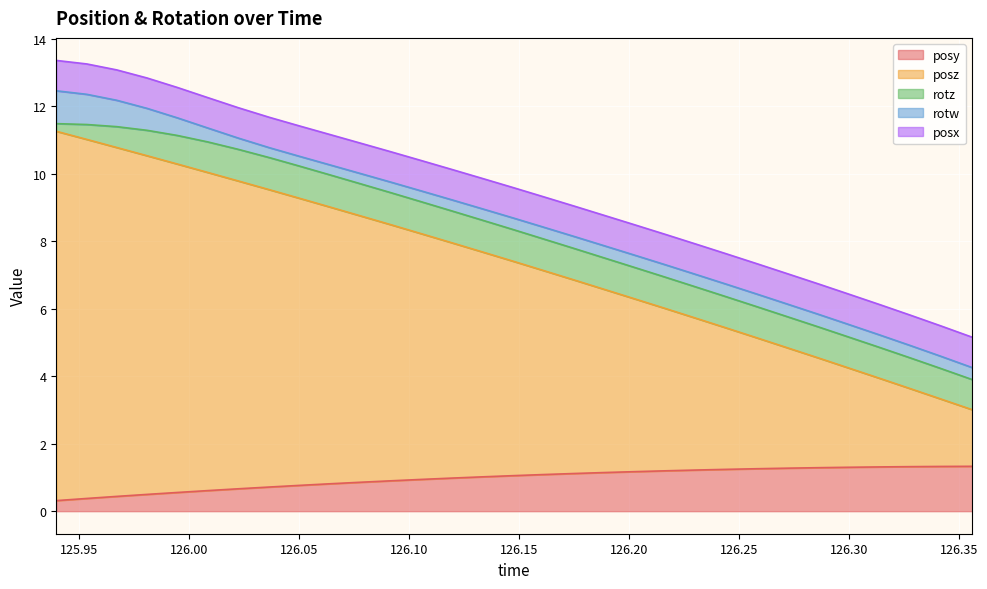

The posy series shows 0.6 at 126.1056. True or false?

False